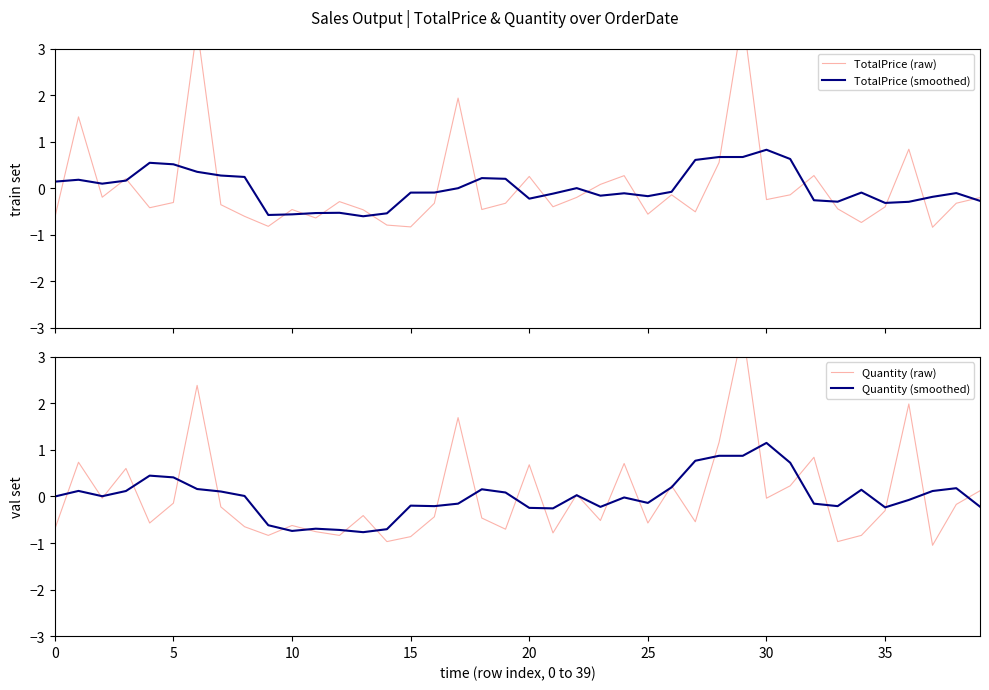

How many positive values does the TotalPrice (raw) series have?

11